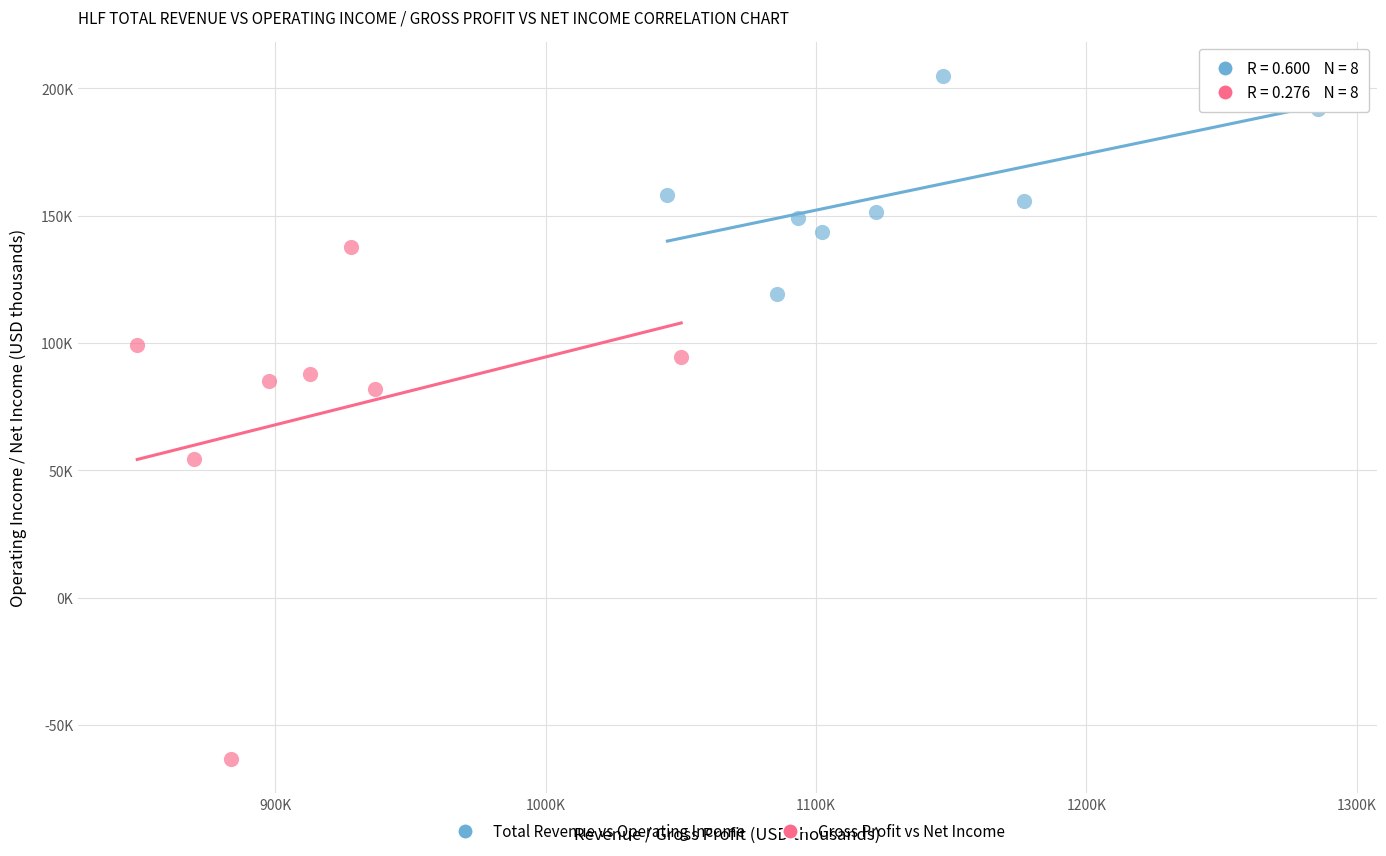

What are all the series names shown in the legend?

Total Revenue vs Operating Income, Gross Profit vs Net Income